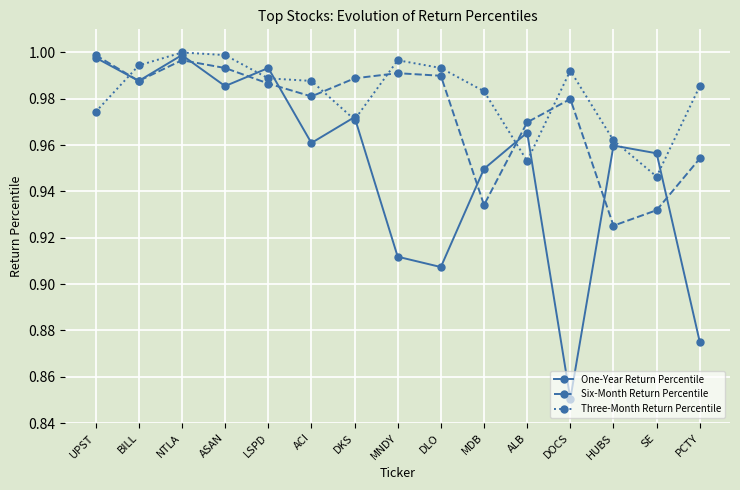

True or false: Six-Month Return Percentile and One-Year Return Percentile intersect in this chart.

True